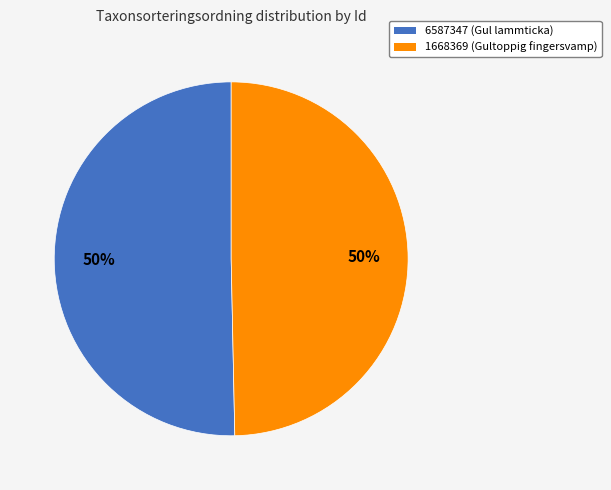

Which has a higher value, 6587347 or 1668369?

6587347